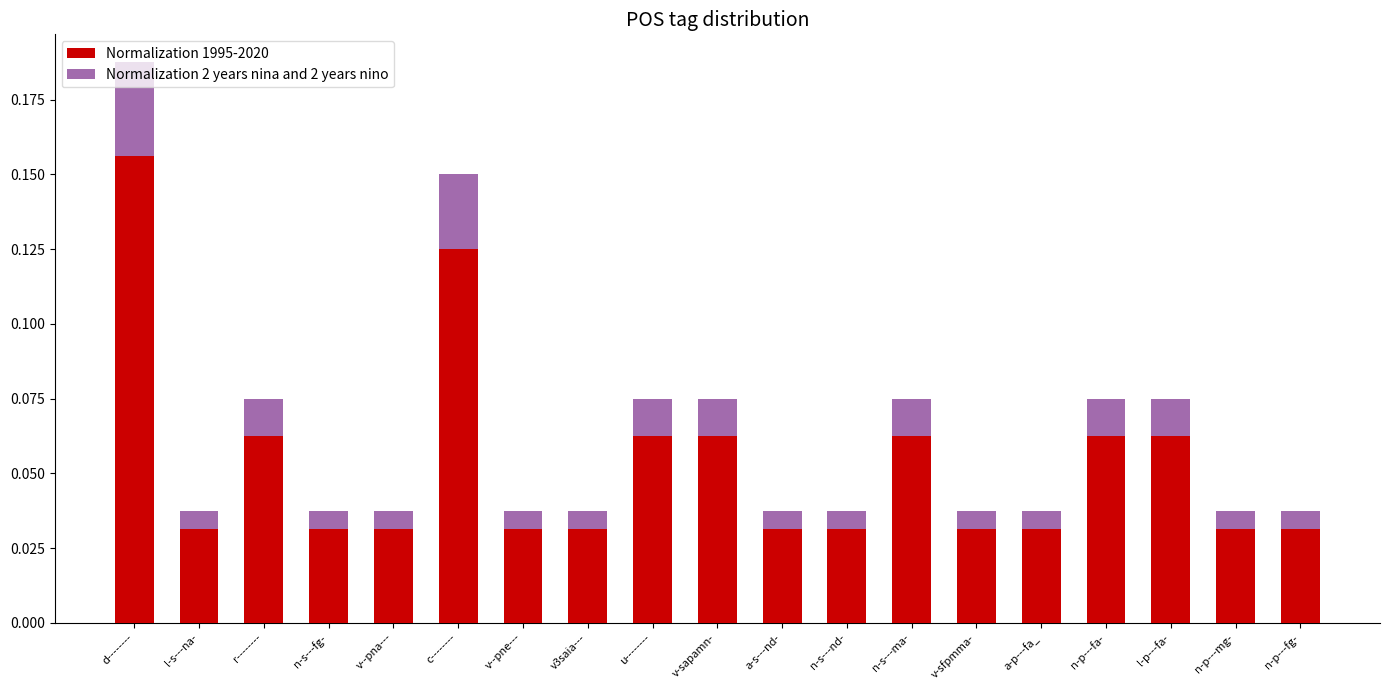

What is the maximum value for Normalization 2 years nina and 2 years nino?

0.2